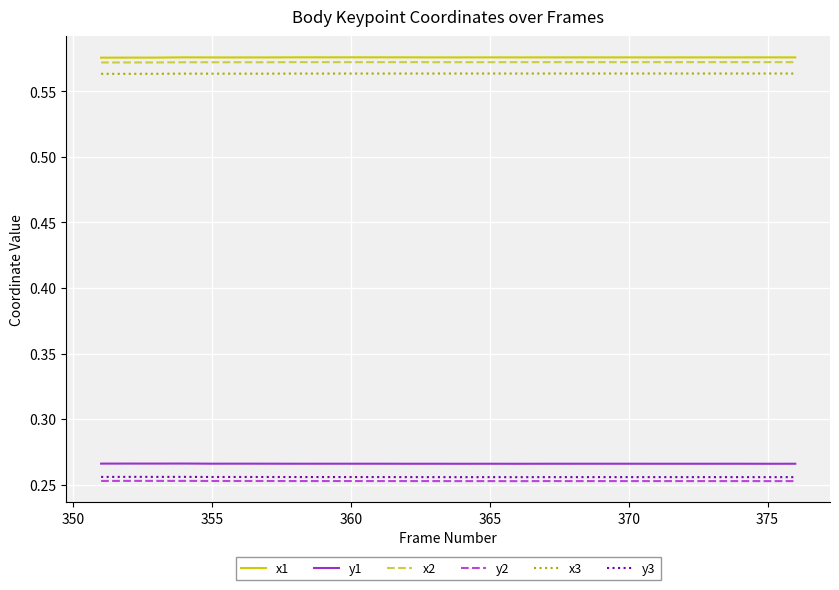

True or false: y1 and x3 intersect in this chart.

False